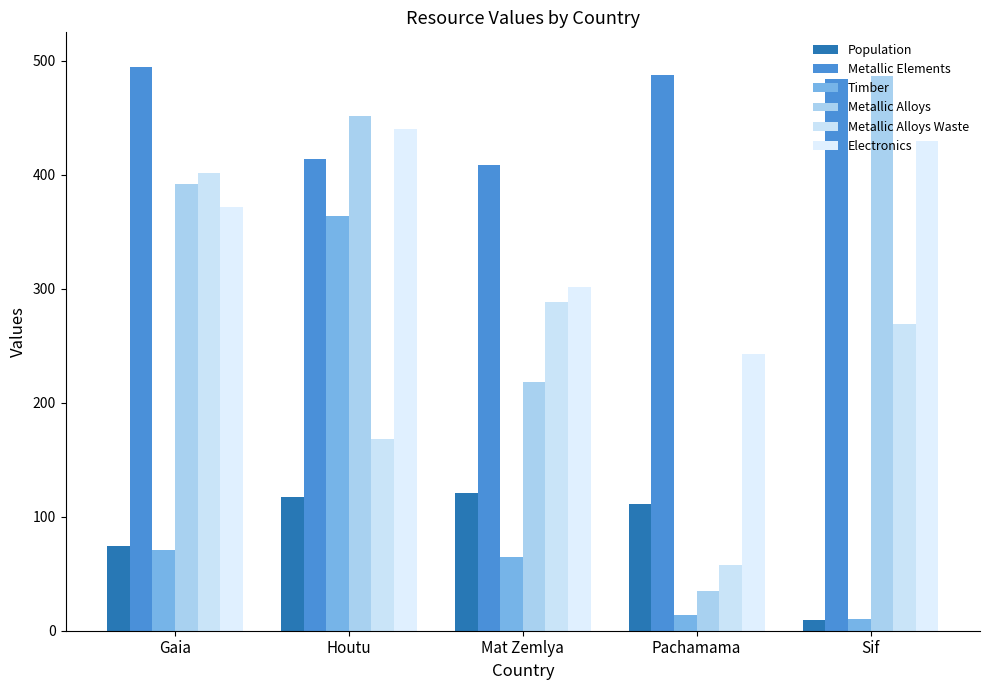

At which category does the chart reach its peak across all series?

Gaia